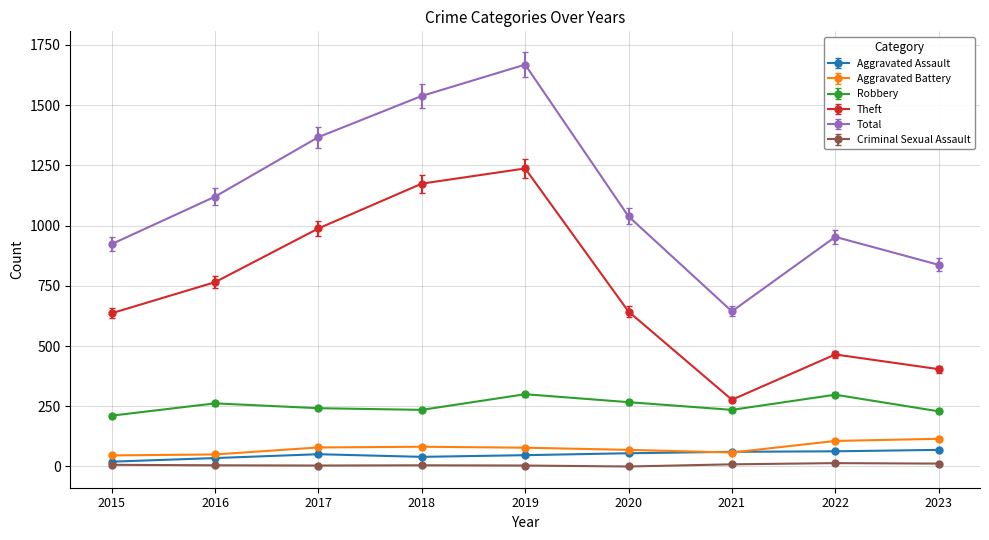

How many series are shown in this chart?

6